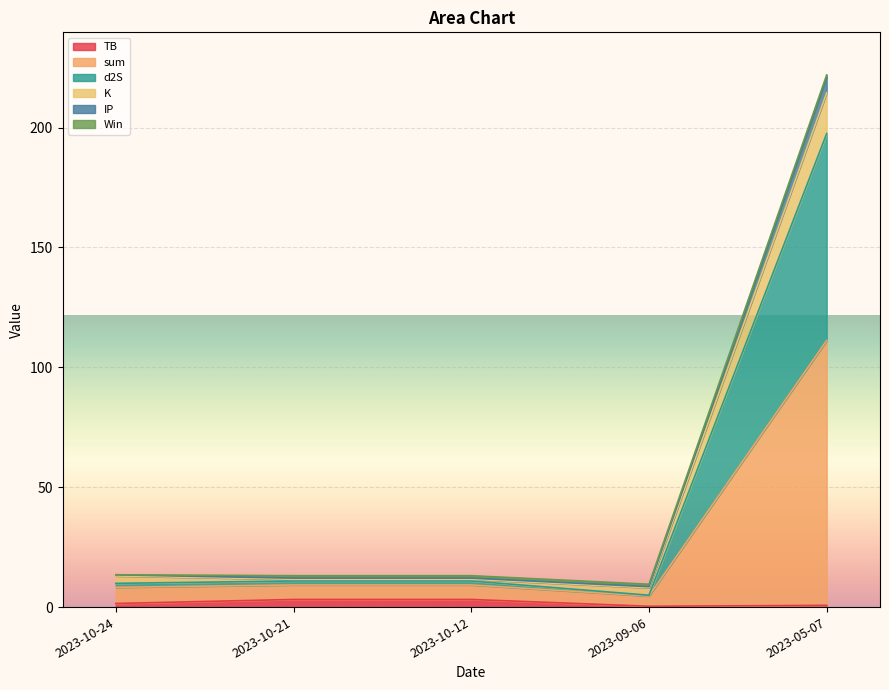

How many interior local valleys does the K series have?

1